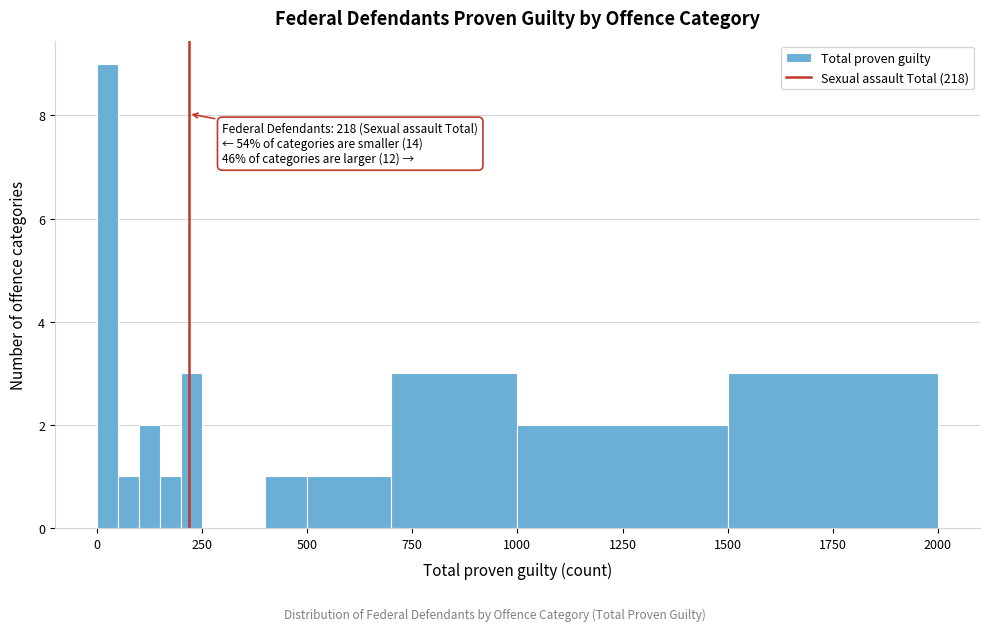

Around what value on the x-axis is the tallest bar? Give the approximate position of its centre, as read against the axis.

50